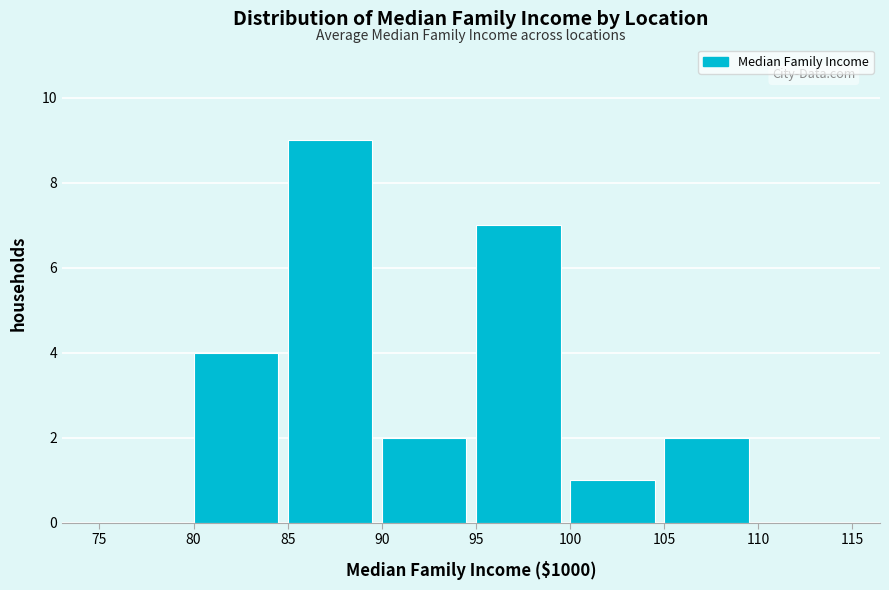

Reading left to right, list all the values displayed in this chart.

75=0	80=4	85=9	90=2	95=7	100=1	105=2	110=0